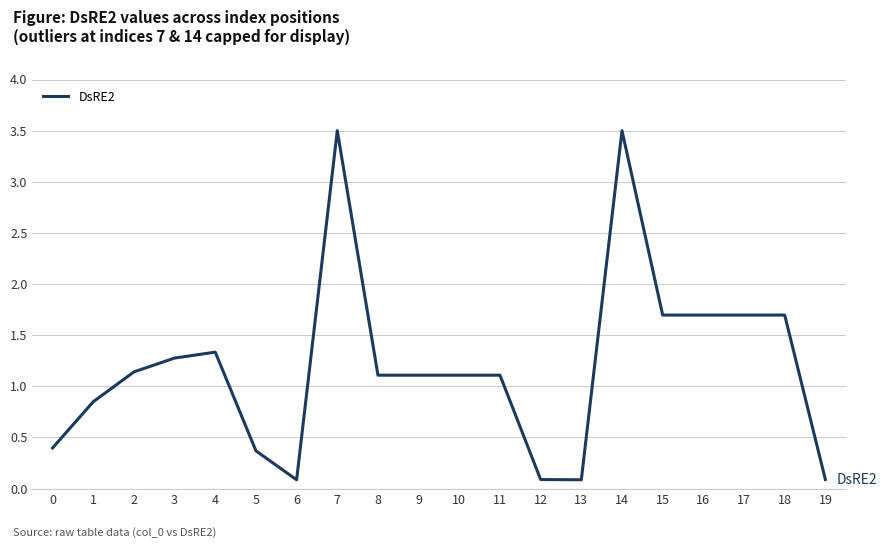

Is it true that the value at 16 is 2.5?

False